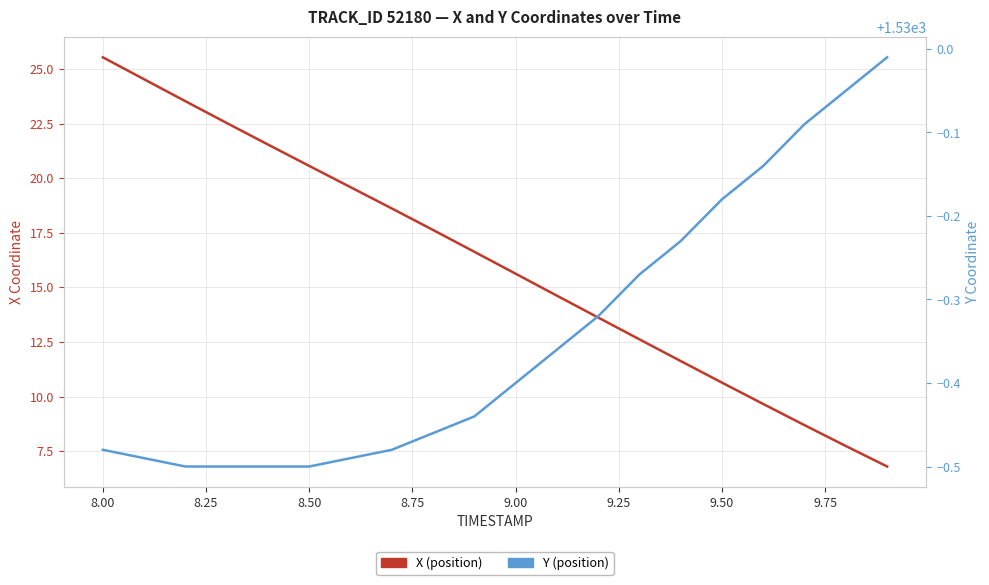

True or false: X and Y cross at least once.

False